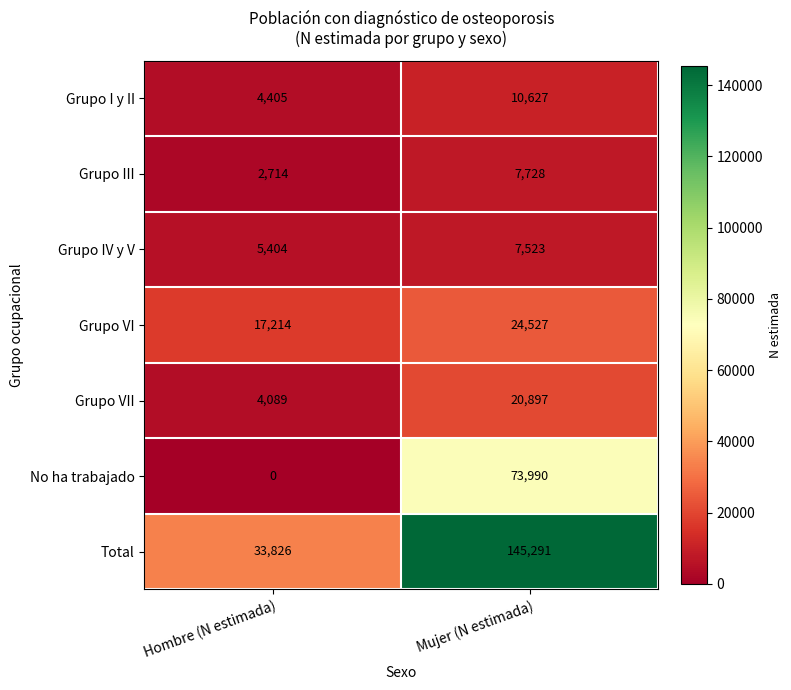

The Grupo VI series shows 30445 at Hombre (N estimada). True or false?

False